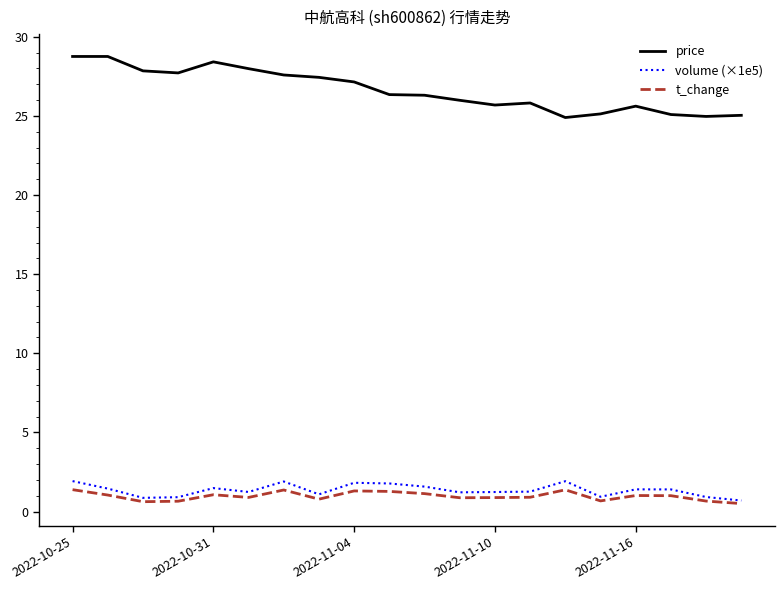

Which series has the largest range (max minus min)?

price